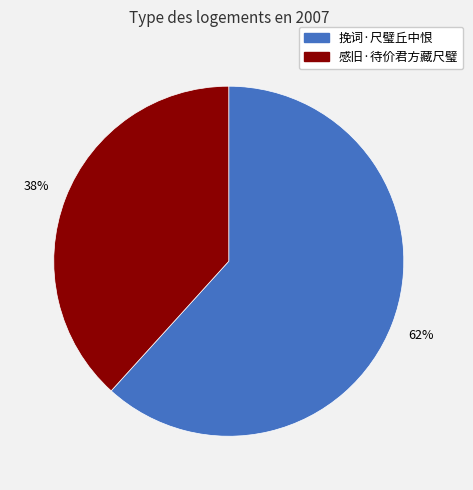

Is it true that 挽词·尺璧丘中恨 is 51% of the pie?

False